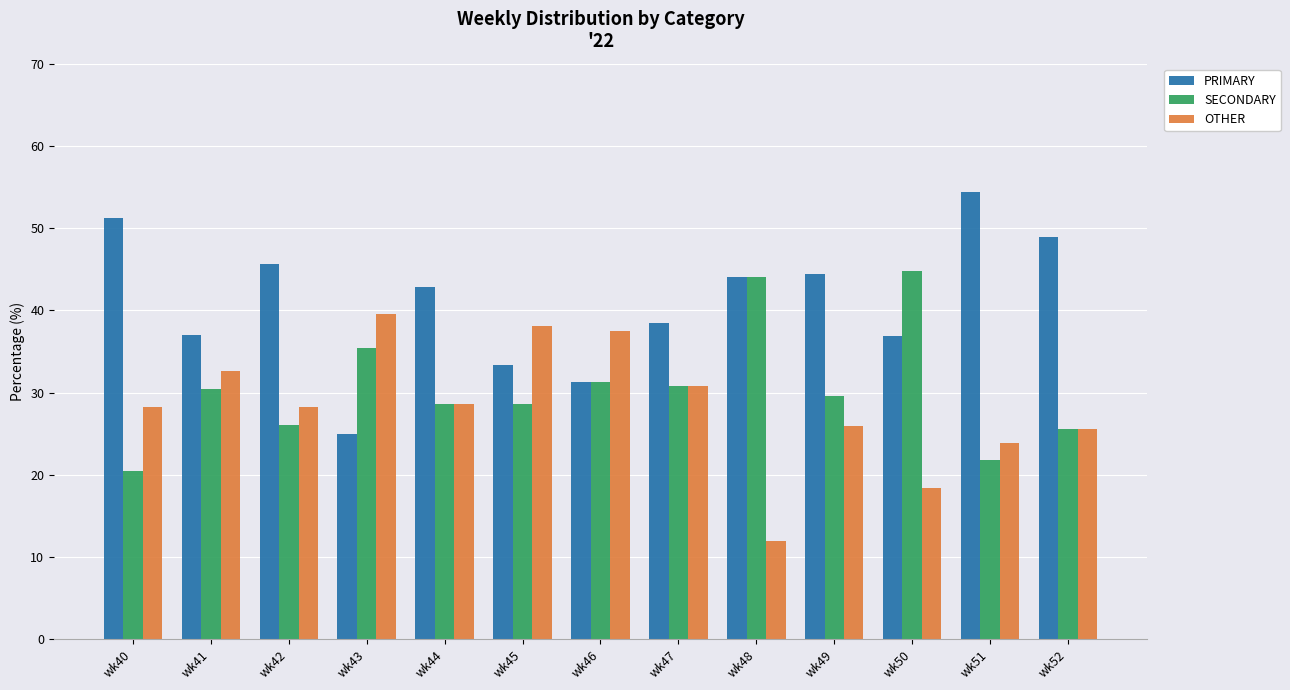

Rank the series by their maximum value, from lowest to highest.

OTHER, SECONDARY, PRIMARY